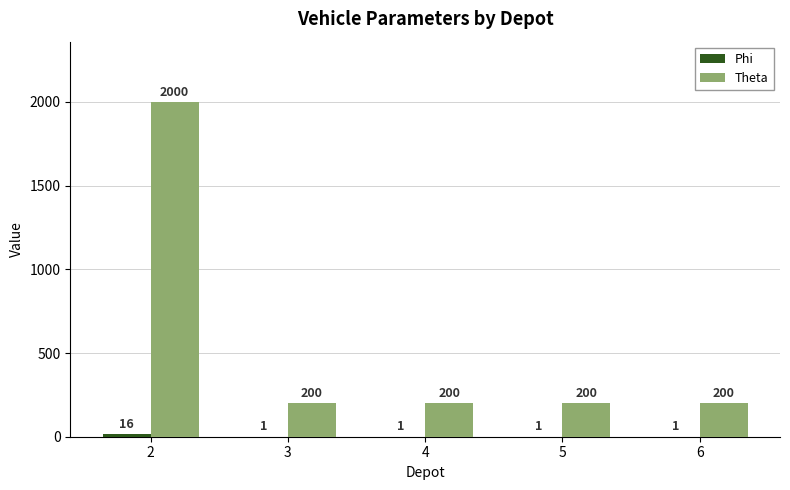

What is the total value across all series at 5?

201